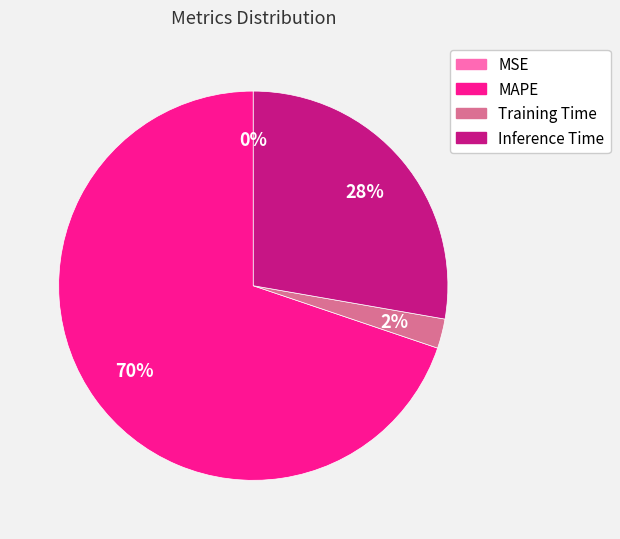

Do MAPE and Inference Time together represent more than half of the pie?

Yes